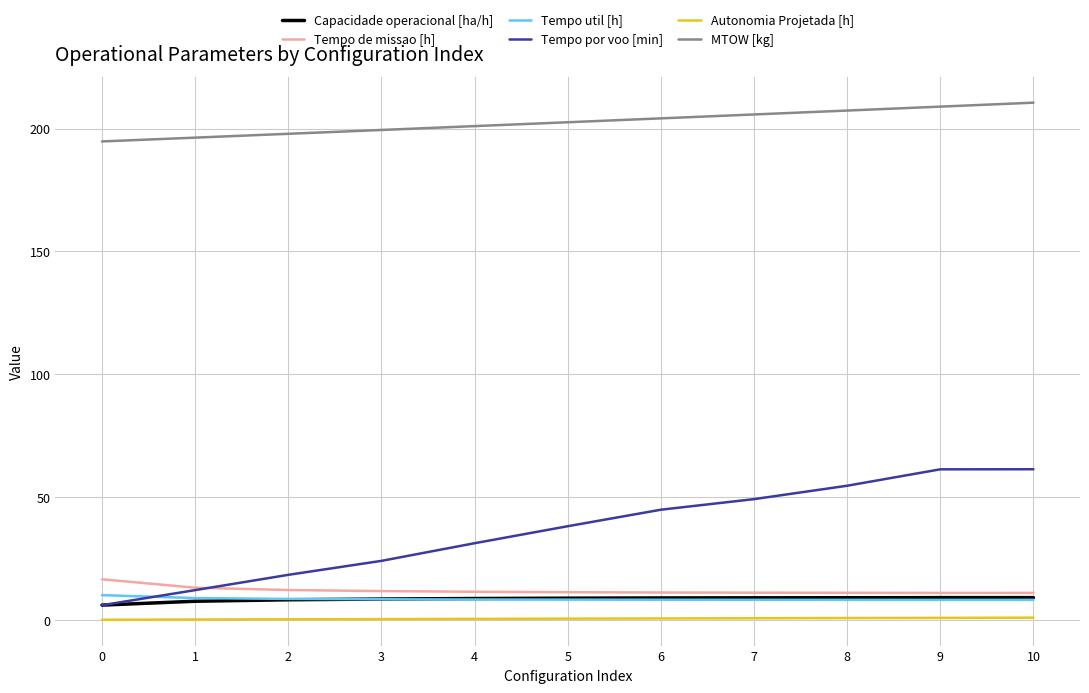

What are all the series names shown in the legend?

Capacidade operacional [ha/h], Tempo de missao [h], Tempo util [h], Tempo por voo [min], Autonomia Projetada [h], MTOW [kg]